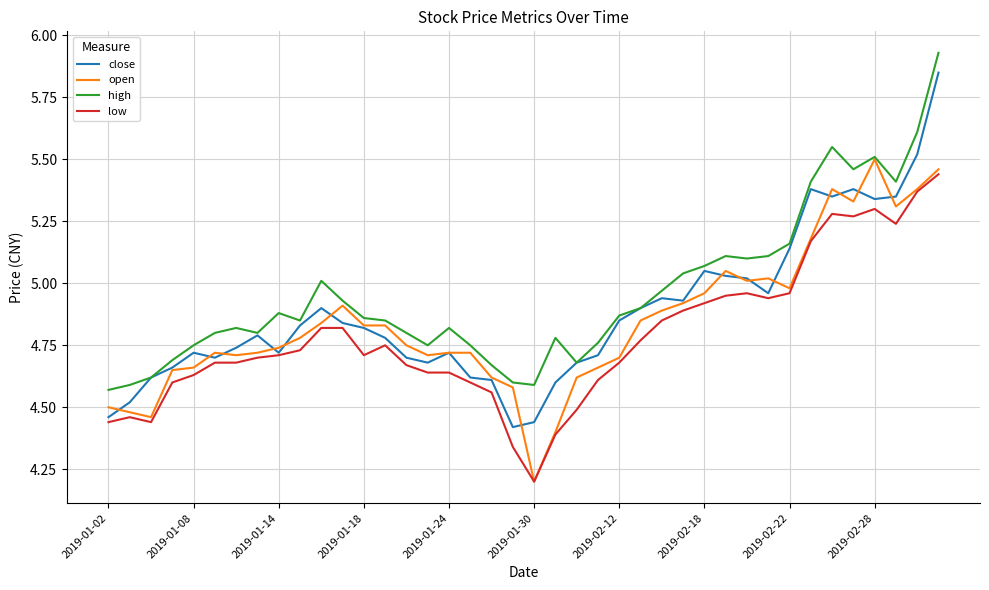

What is the lowest value of the open series?

4.2